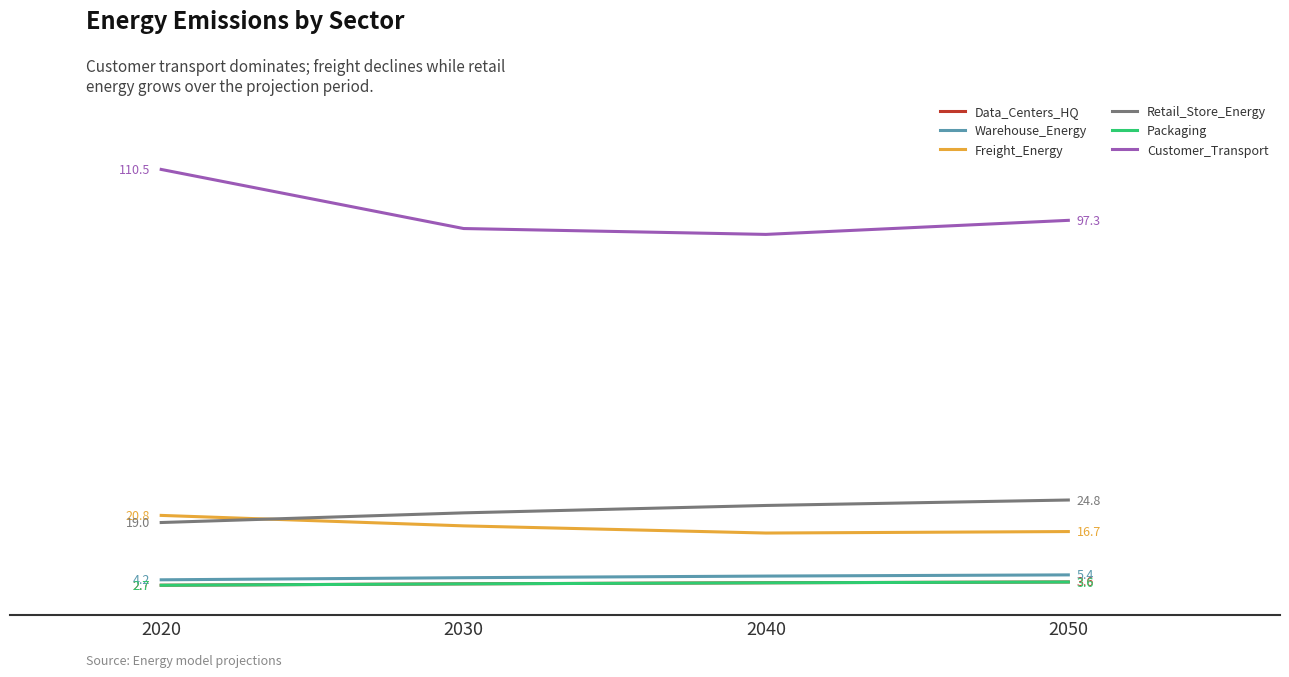

Which series ends up on top after the final intersection of Retail_Store_Energy and Freight_Energy?

Retail_Store_Energy